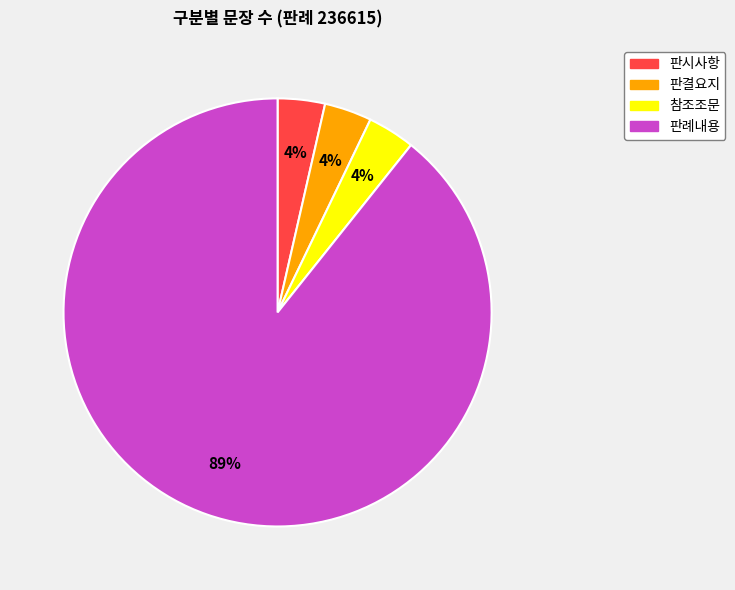

To the nearest percent, what portion does 판시사항 represent?

4%